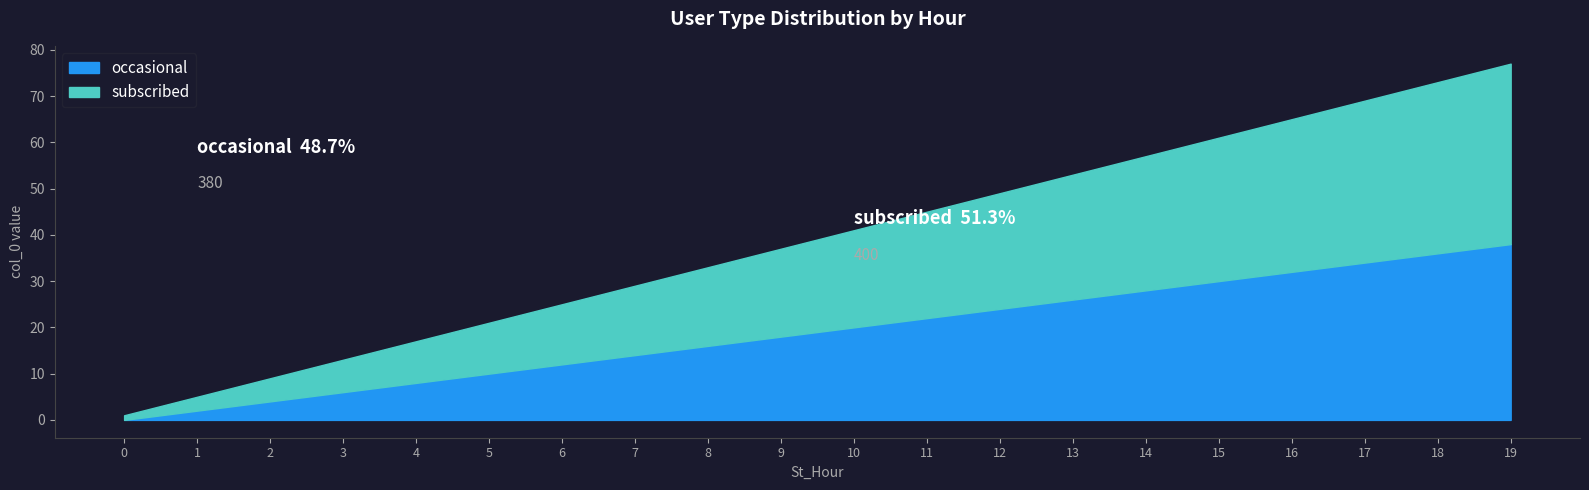

List the labels in order of subscribed value, smallest first.

0, 1, 2, 3, 4, 5, 6, 7, 8, 9, 10, 11, 12, 13, 14, 15, 16, 17, 18, 19